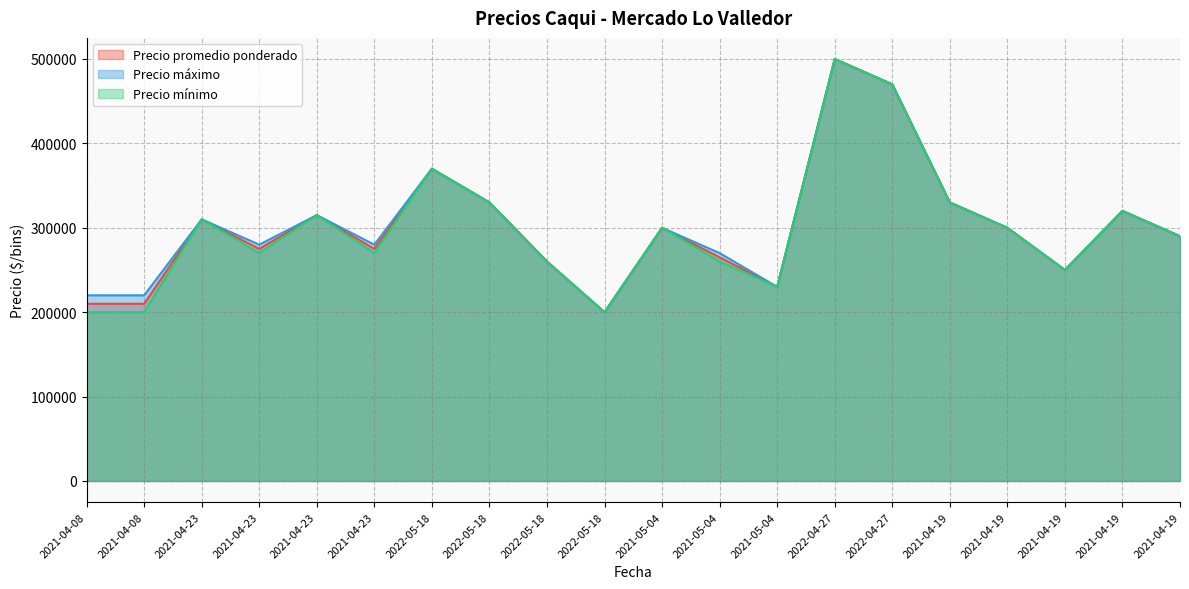

What is the difference between the maximum and second lowest values in the Precio mínimo series?

300000